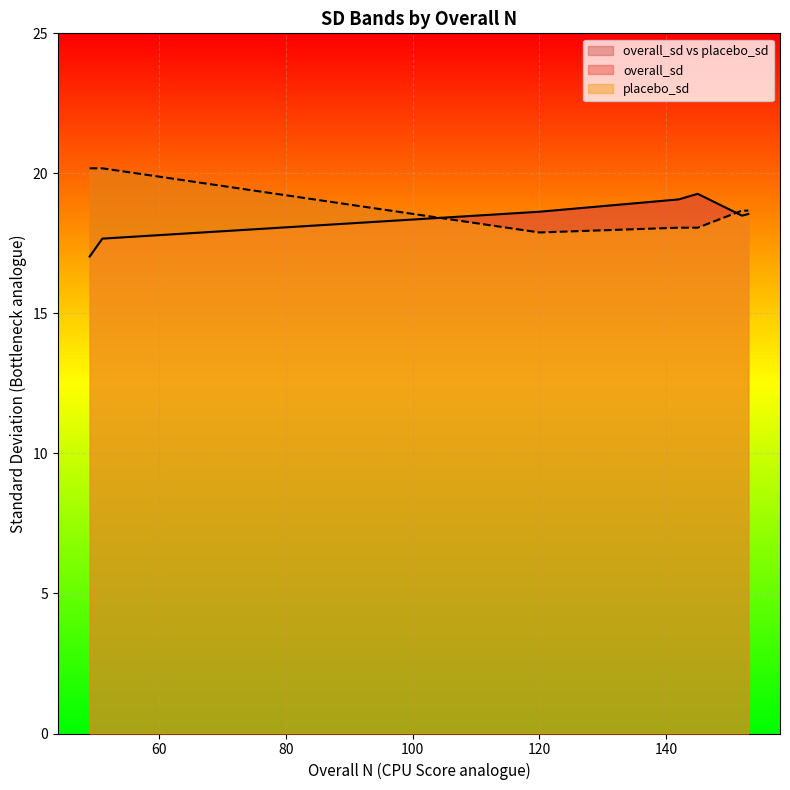

Is it true that overall_sd equals 18.6 at 120?

True